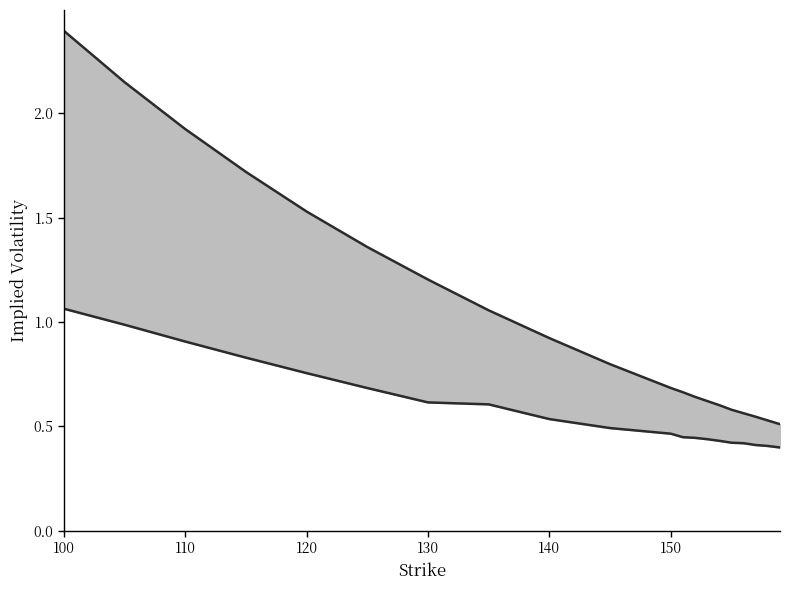

True or false: iv_call_line has more than 2 points higher than both neighbors.

False